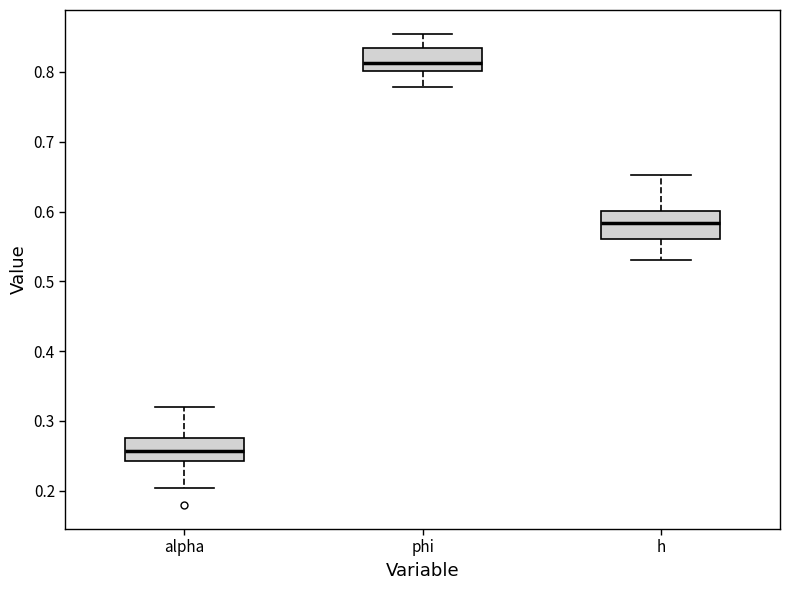

Reading left to right, read every box against the y-axis: the position of its median line, the range the box covers, and the ends of its whiskers. The values are not printed on the chart, so give them approximately, as read against the axis.

alpha: median 0.26, box 0.24 to 0.27, whiskers 0.20 to 0.32
phi: median 0.81, box 0.80 to 0.83, whiskers 0.78 to 0.86
h: median 0.58, box 0.56 to 0.60, whiskers 0.53 to 0.65